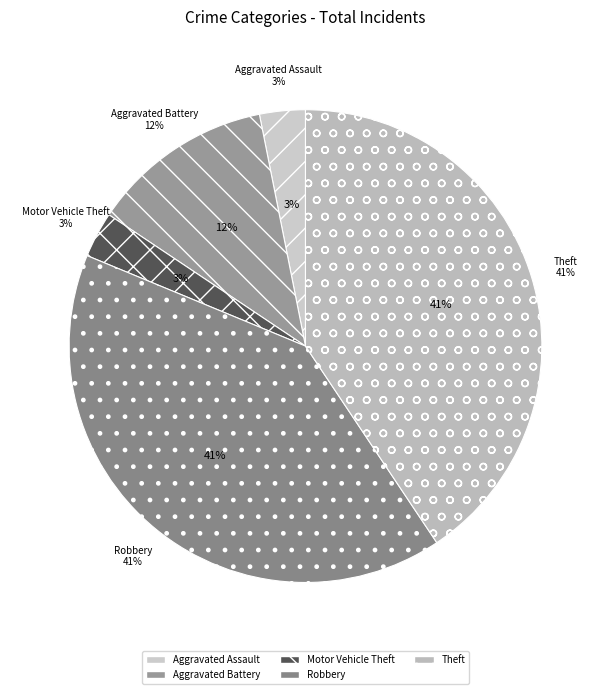

To the nearest percent, what portion does Aggravated Battery represent?

12%